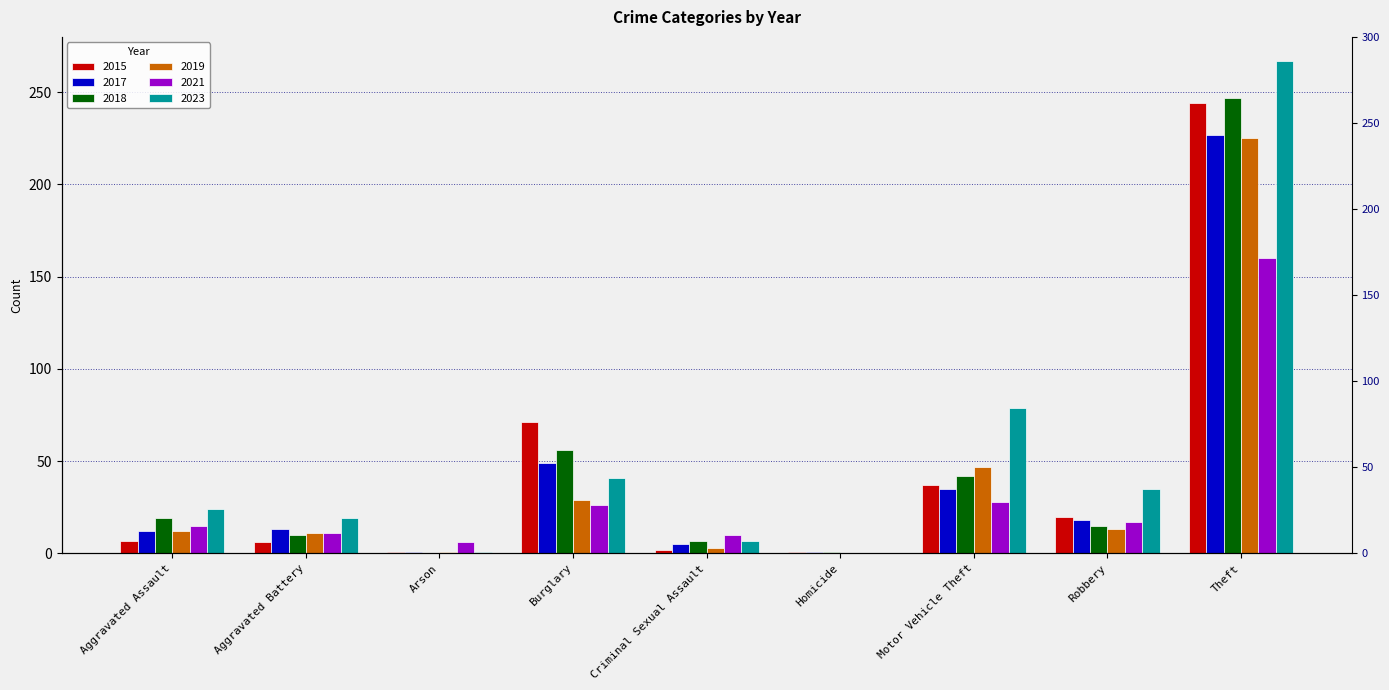

How many data points does each series have?

9